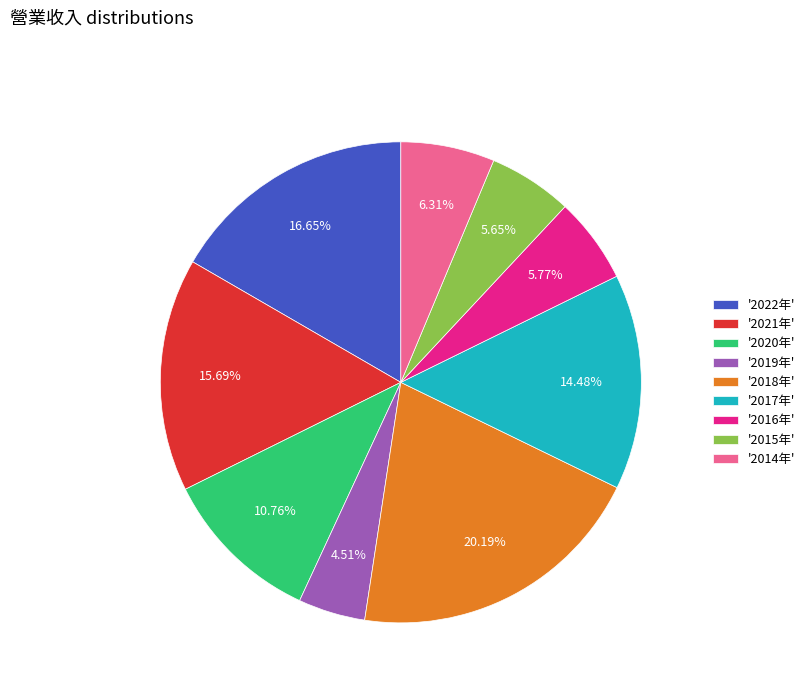

Approximately how many times larger is the value at '2019年' compared to '2022年'?

0.3